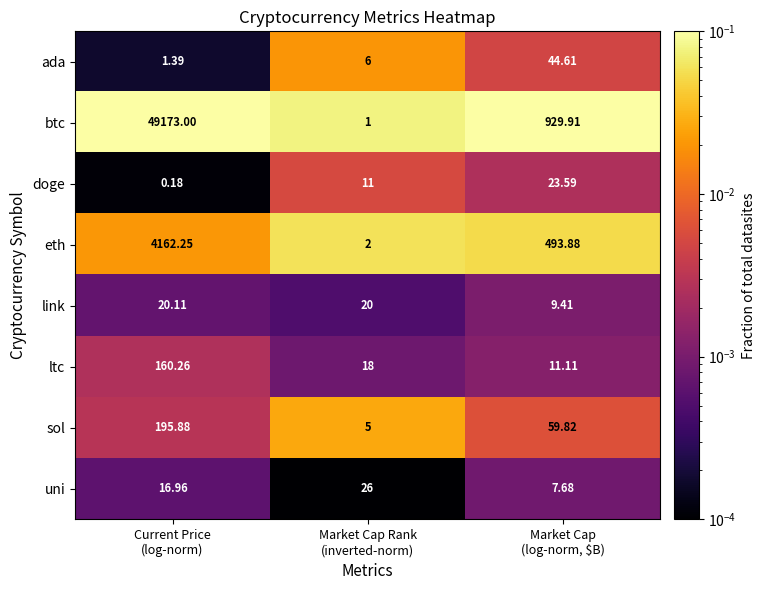

Rank the series by their maximum value, from highest to lowest.

btc, eth, sol, ltc, ada, uni, doge, link